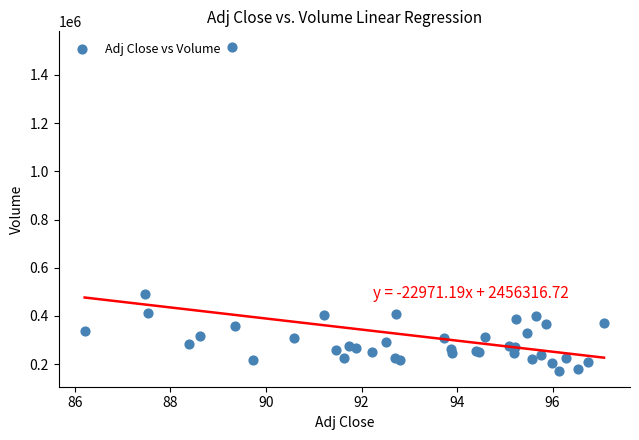

What Y value in the scatter plot is closest to 843500?

490100